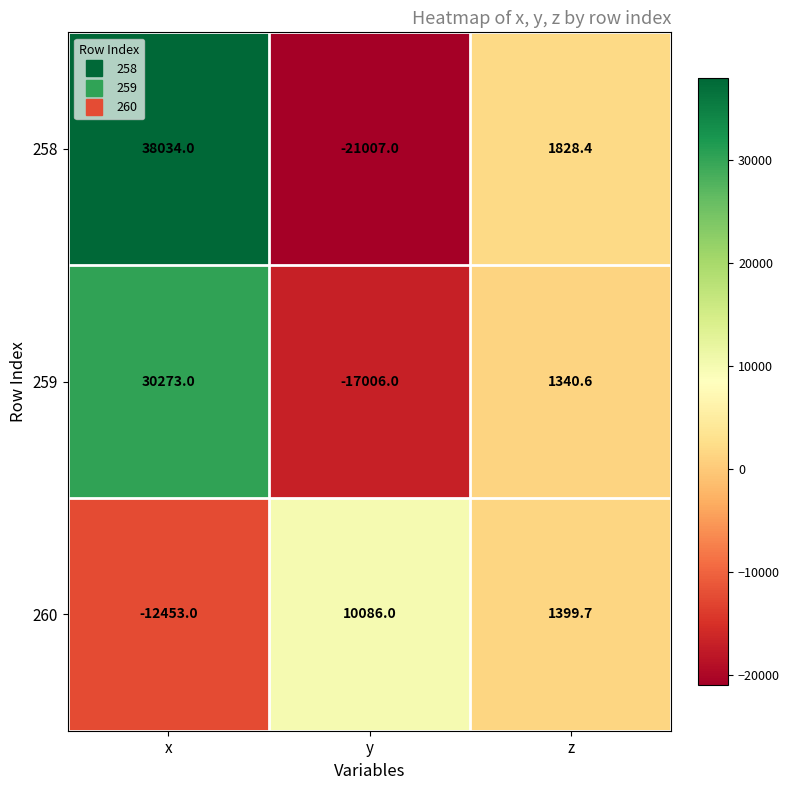

The value of 258 at x is 38034.0. True or false?

True